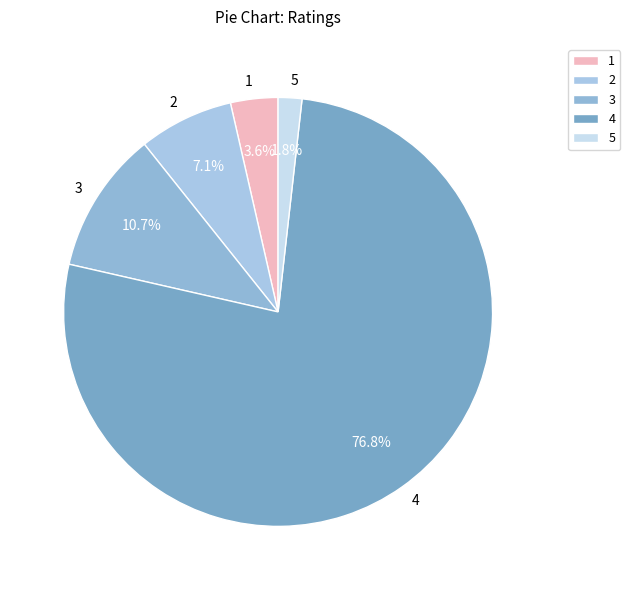

Between 2 and 4, which is larger?

4